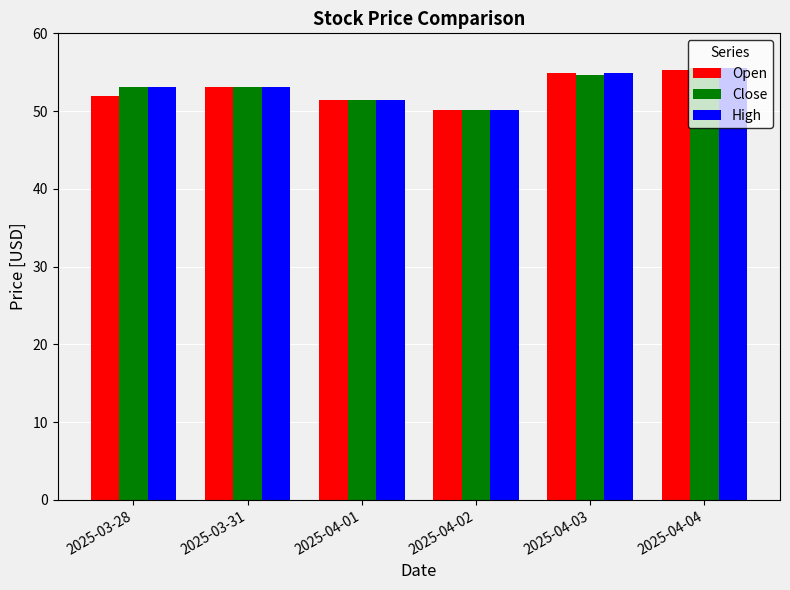

Which category has the highest value in the High series?

2025-04-04